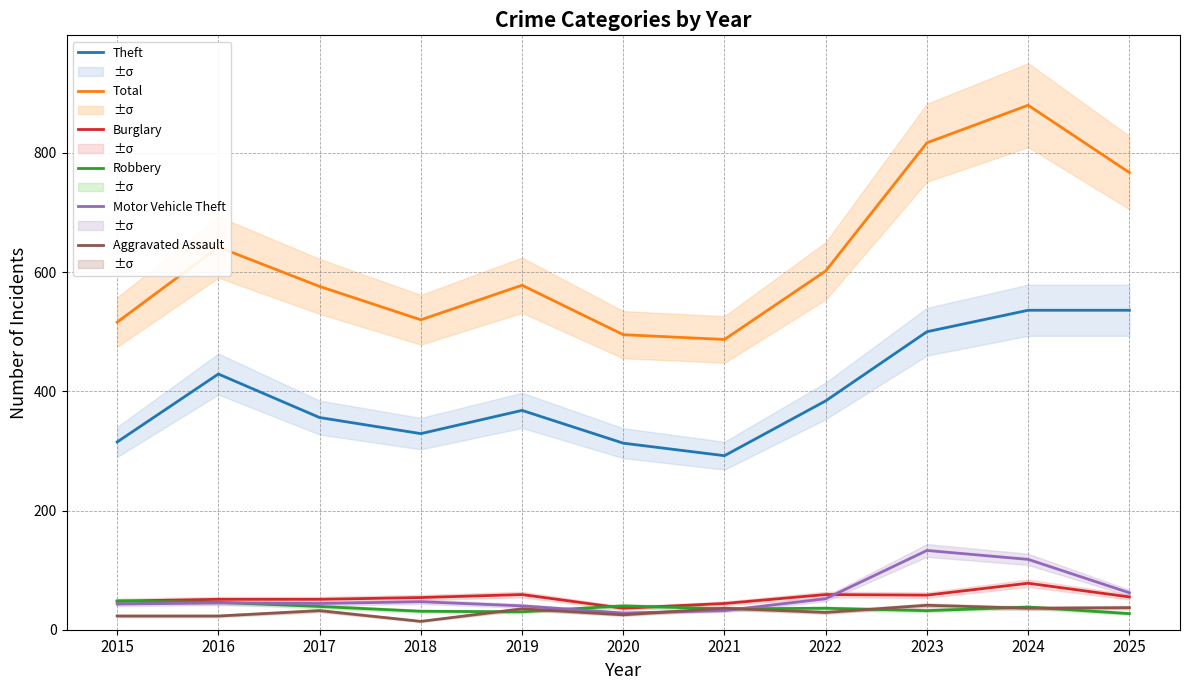

How many interior local peaks does the Motor Vehicle Theft series have?

3